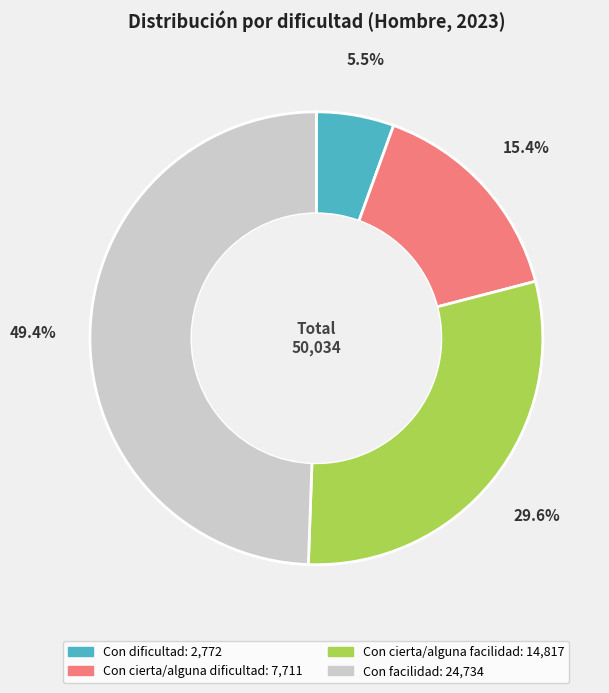

What percentage do Con cierta/alguna dificultad and Con cierta/alguna facilidad together represent?

45.0%